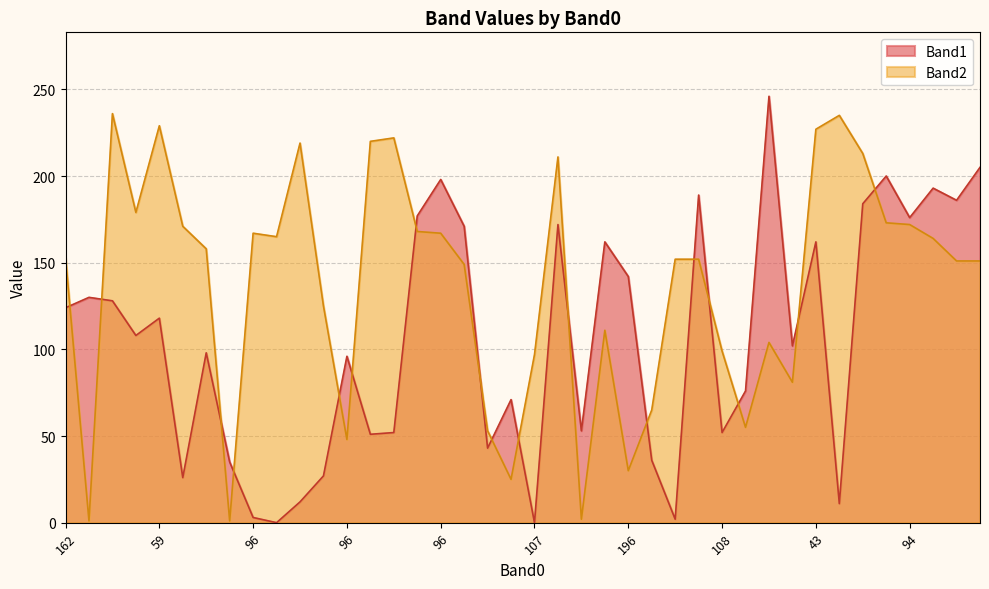

What is the difference between the second highest and second lowest values in the Band2 series?

234